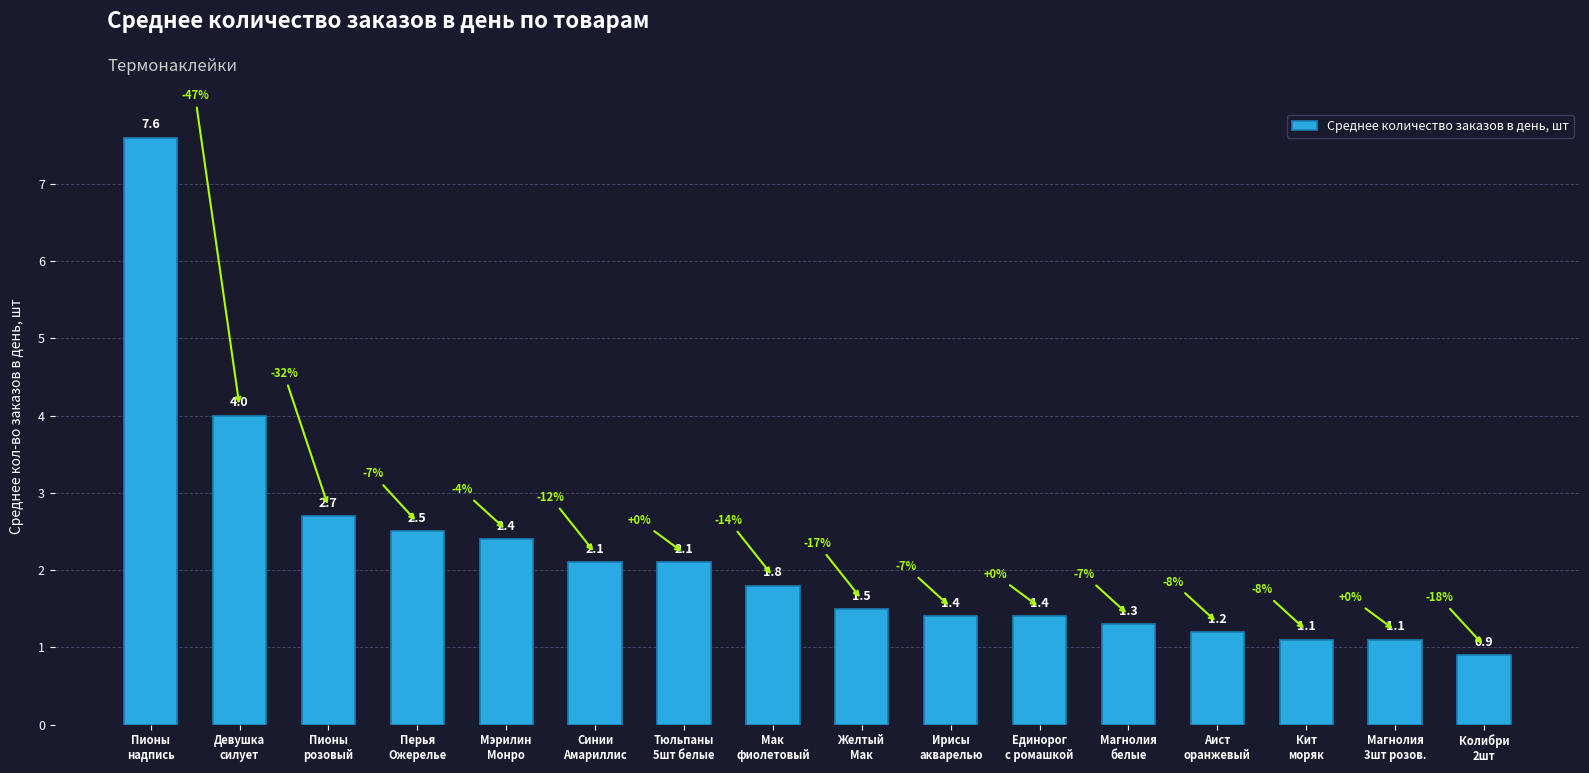

Does the chart contain any negative values?

No